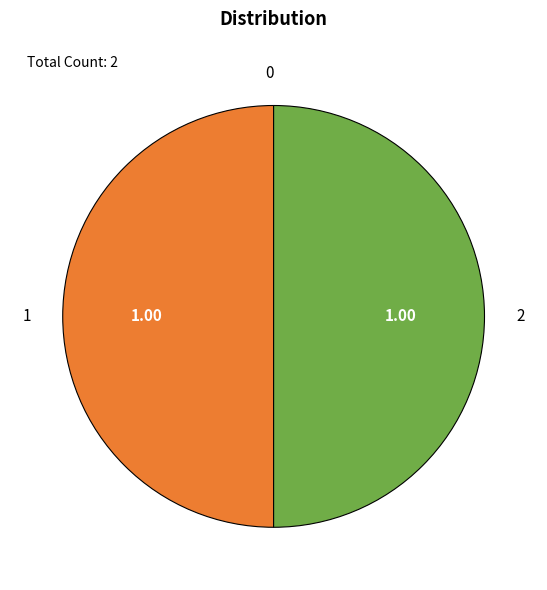

Count the number of slices in the pie.

3